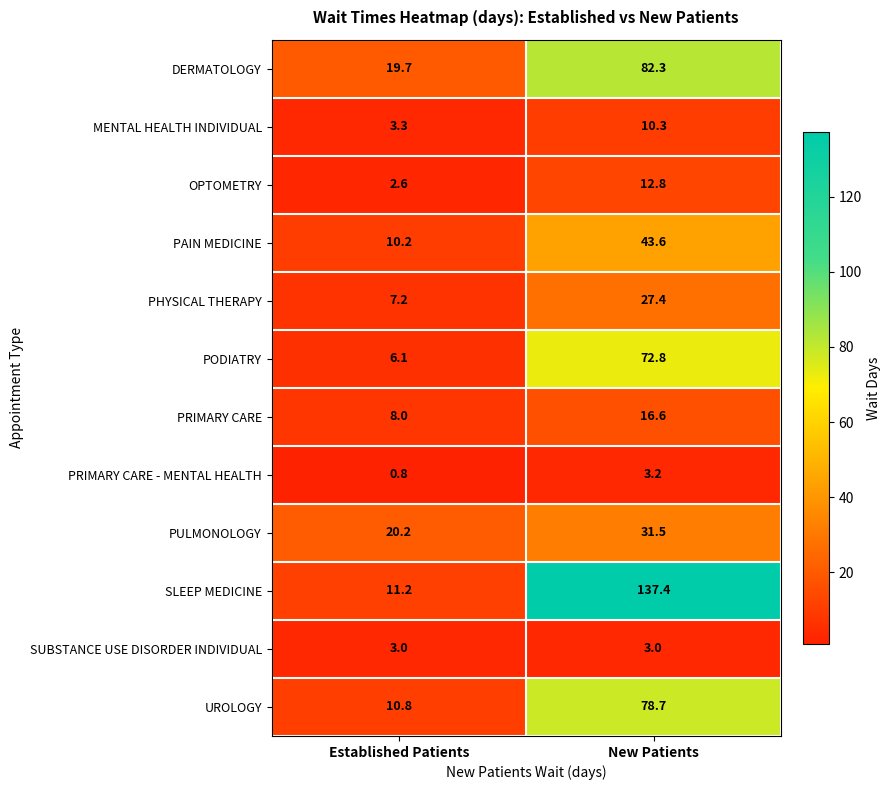

What is the lowest value of the UROLOGY series?

10.8